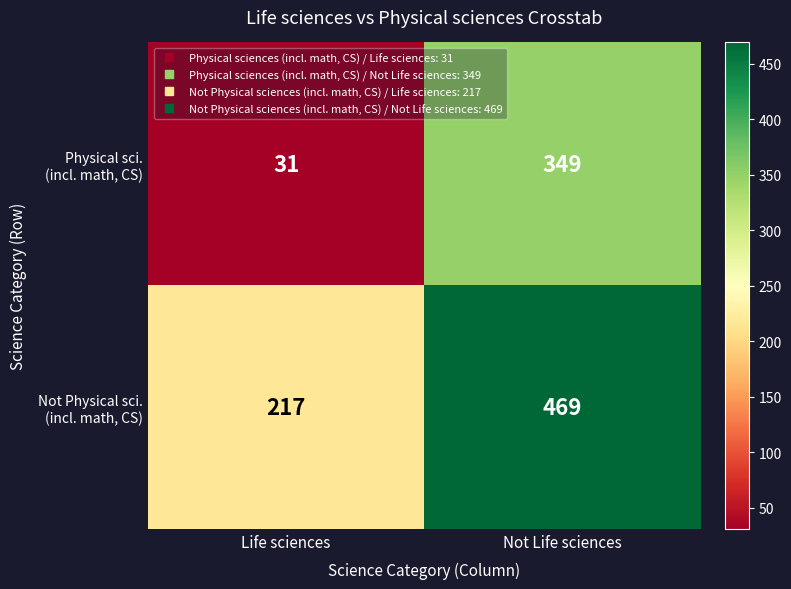

What is the spread (max minus min) of values at Life sciences?

186